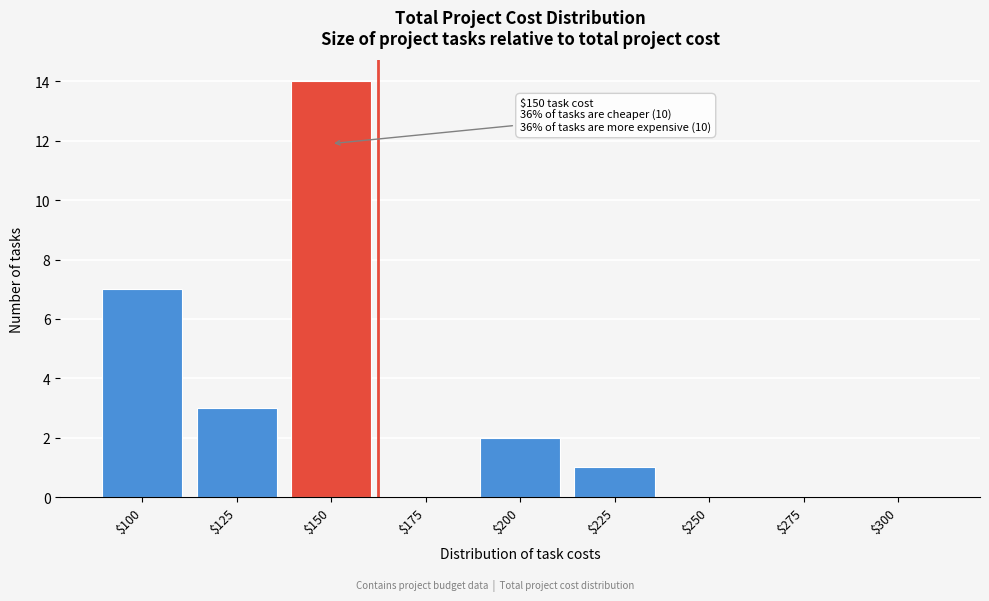

What is the sum of all values?

27